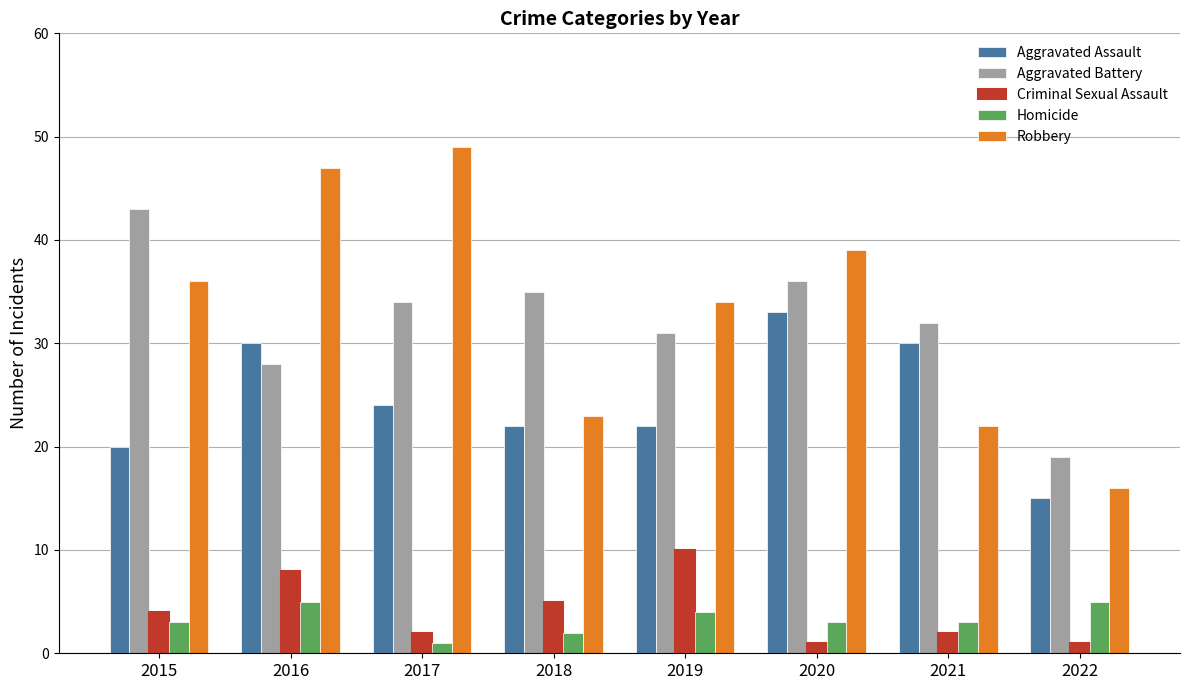

Which series changed the most between 2017 and 2018?

Robbery